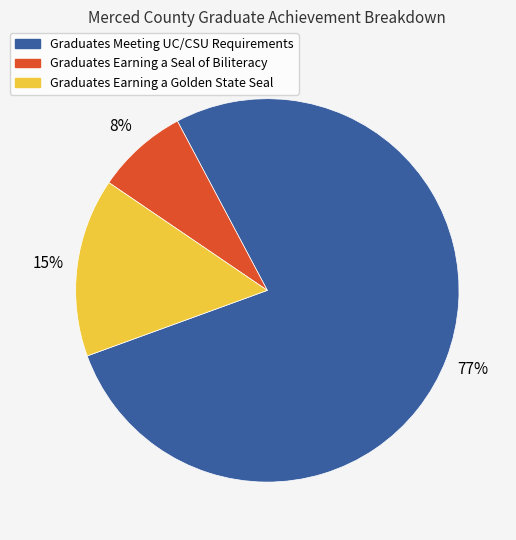

Rank the categories by value from lowest to highest.

Graduates Earning a Seal of Biliteracy, Graduates Earning a Golden State Seal, Graduates Meeting UC/CSU Requirements